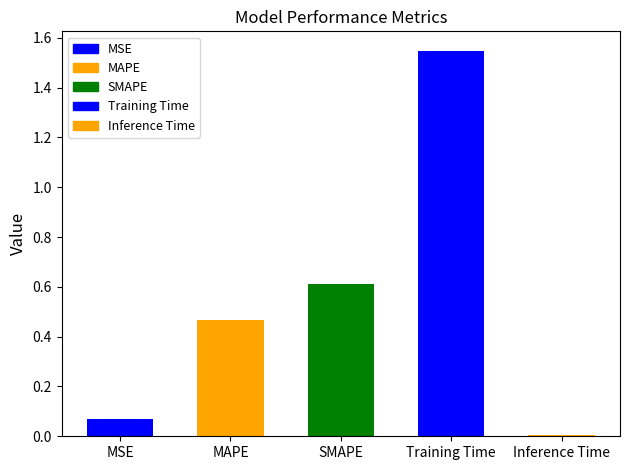

At which category does the chart reach its minimum across all series?

Inference Time